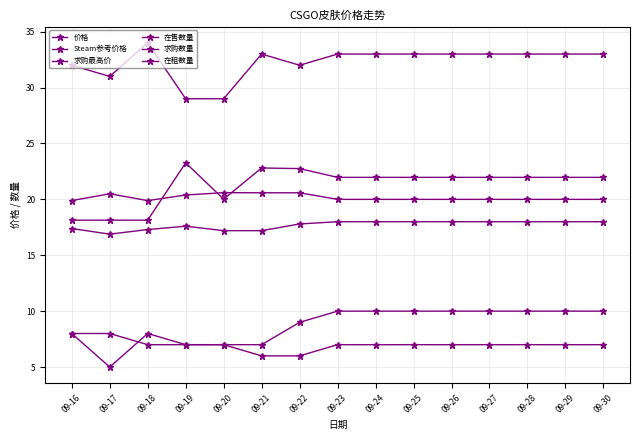

Reading left to right, transcribe all the data shown in this chart.

价格: 19.9	20.5	19.9	20.4	20.6	20.6	20.6	20.0	20.0	20.0	20.0	20.0	20.0	20.0	20.0
Steam参考价格: 18.1	18.1	18.1	23.3	20.0	22.8	22.8	22.0	22.0	22.0	22.0	22.0	22.0	22.0	22.0
求购最高价: 17.4	16.9	17.3	17.6	17.2	17.2	17.8	18.0	18.0	18.0	18.0	18.0	18.0	18.0	18.0
在售数量: 32.0	31.0	34.0	29.0	29.0	33.0	32.0	33.0	33.0	33.0	33.0	33.0	33.0	33.0	33.0
求购数量: 8.0	5.0	8.0	7.0	7.0	7.0	9.0	10.0	10.0	10.0	10.0	10.0	10.0	10.0	10.0
在租数量: 8.0	8.0	7.0	7.0	7.0	6.0	6.0	7.0	7.0	7.0	7.0	7.0	7.0	7.0	7.0